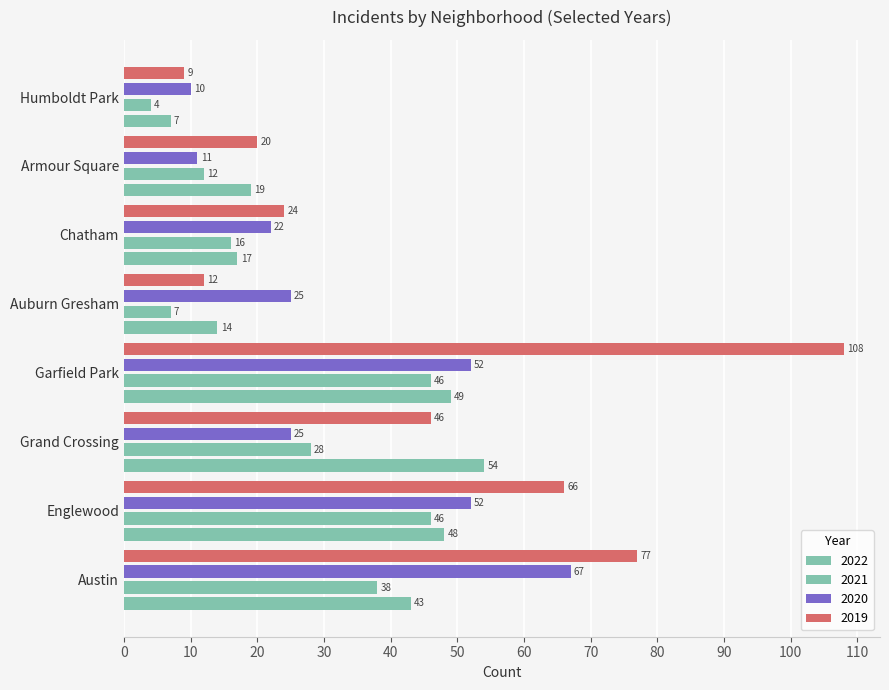

How many data points does each series have?

8